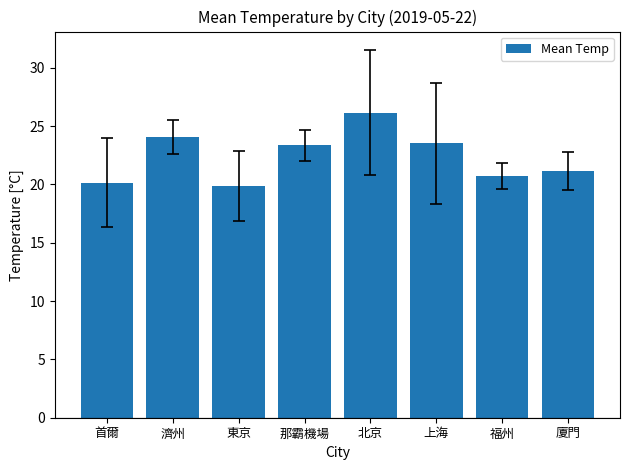

What is the average value?

22.4